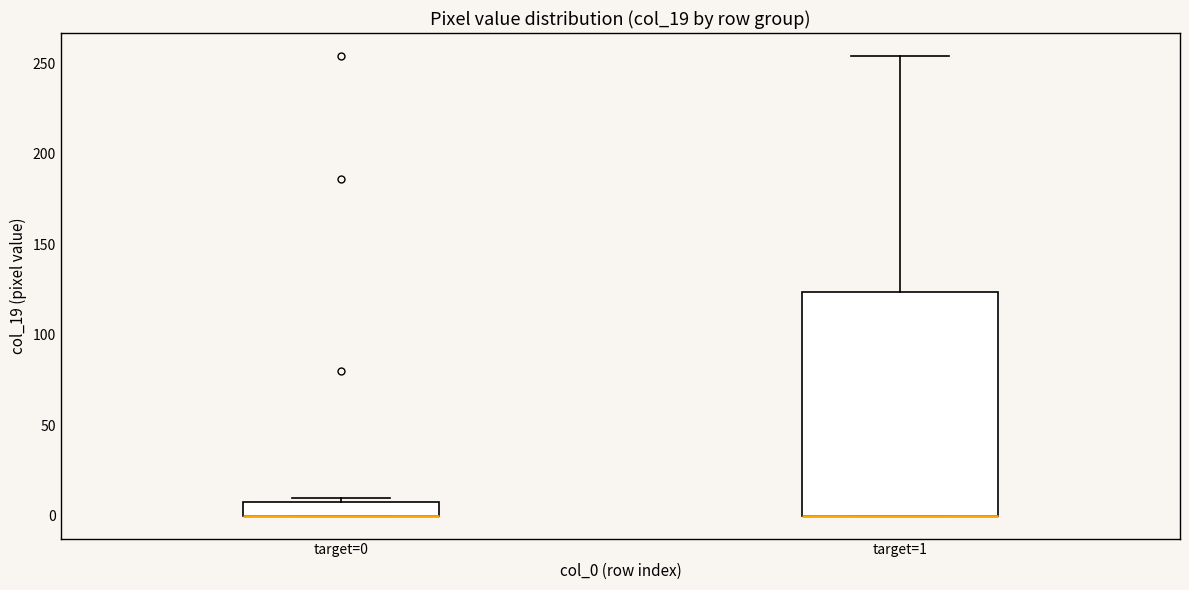

Reading left to right, transcribe this box plot: for each box, give where its median line is, the range the box spans, and where its two whiskers end, as read against the y-axis. The values are not printed on the chart, so give them approximately, as read against the axis.

target=0: median 0 (drawn on the box's lower edge), box 0 to 10, whiskers 0 to 10 (just above the box's upper edge)
target=1: median 0 (drawn on the box's lower edge), box 0 to 125, whiskers 0 to 255